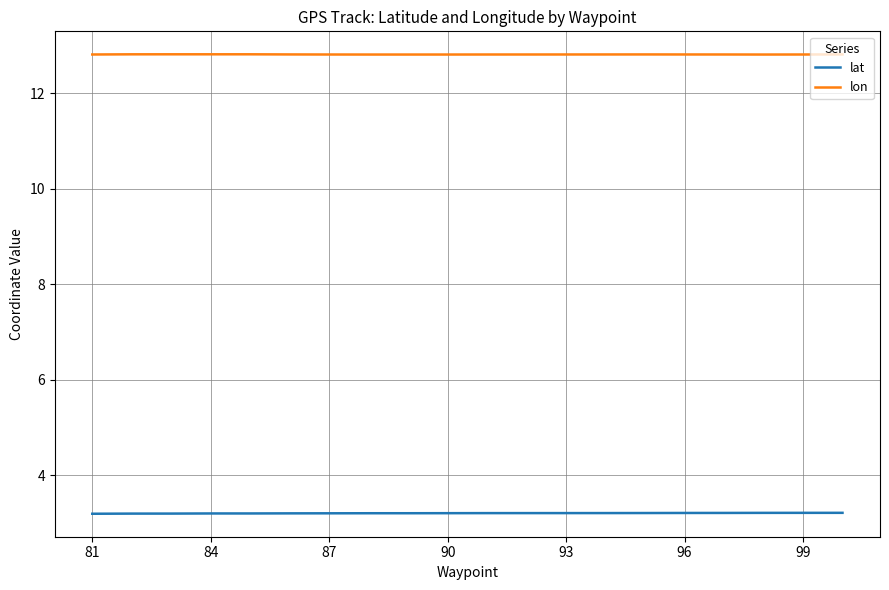

Count the number of data series in this chart.

2